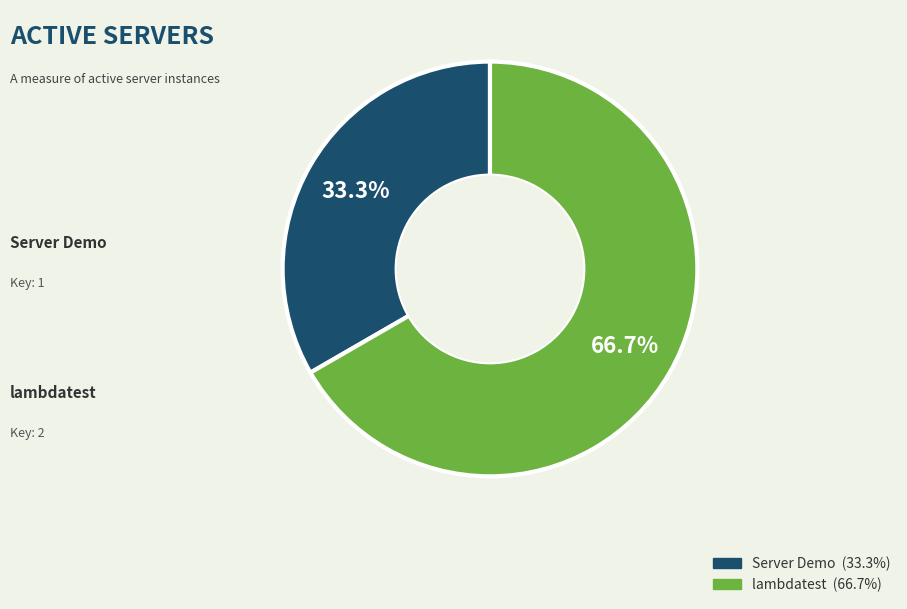

Which slice is the largest?

lambdatest